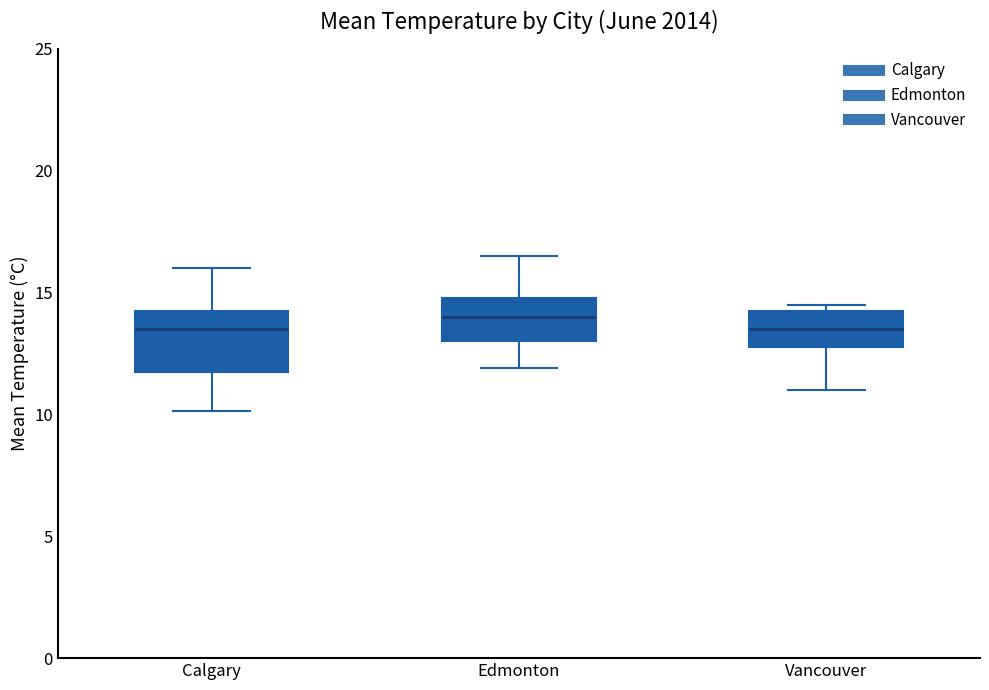

Where does the lower whisker of the box for Vancouver end on the y-axis? The values are not printed on the chart, so give them approximately, as read against the axis.

11.0